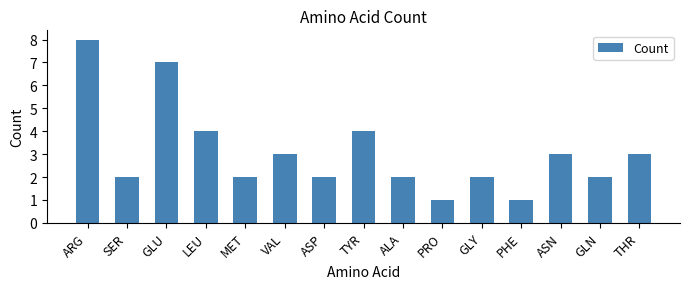

What is the approximate value at ASN?

3